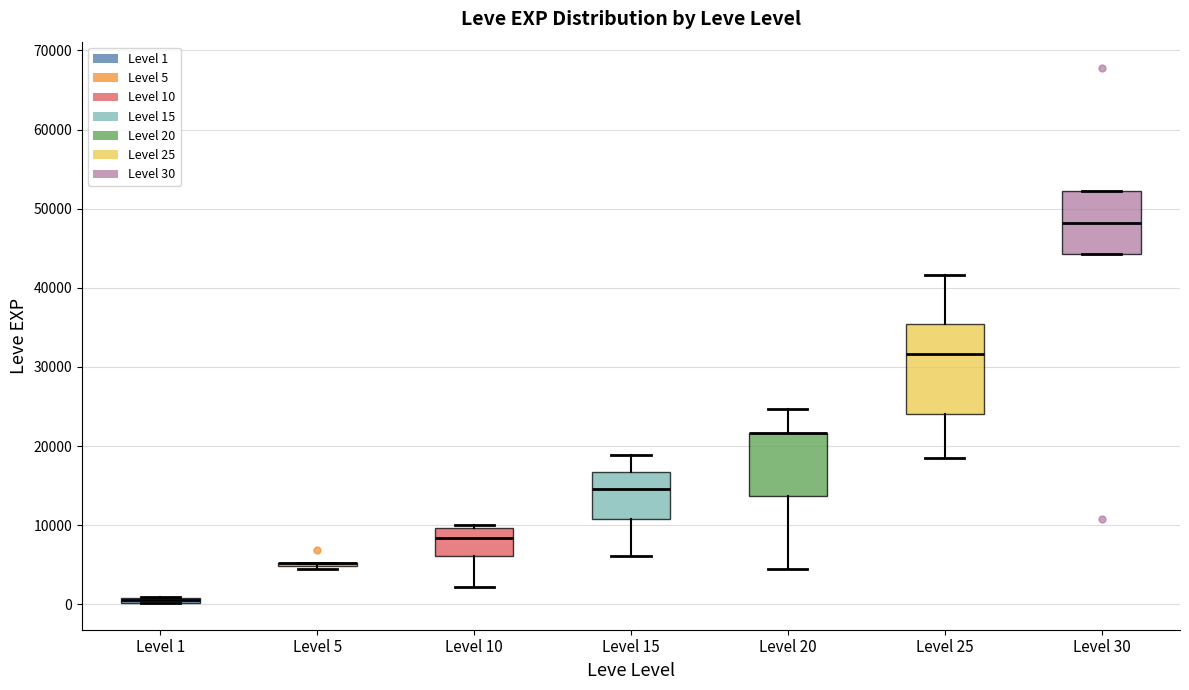

Where is the upper edge of the box for Level 10 on the y-axis? The values are not printed on the chart, so give them approximately, as read against the axis.

10000